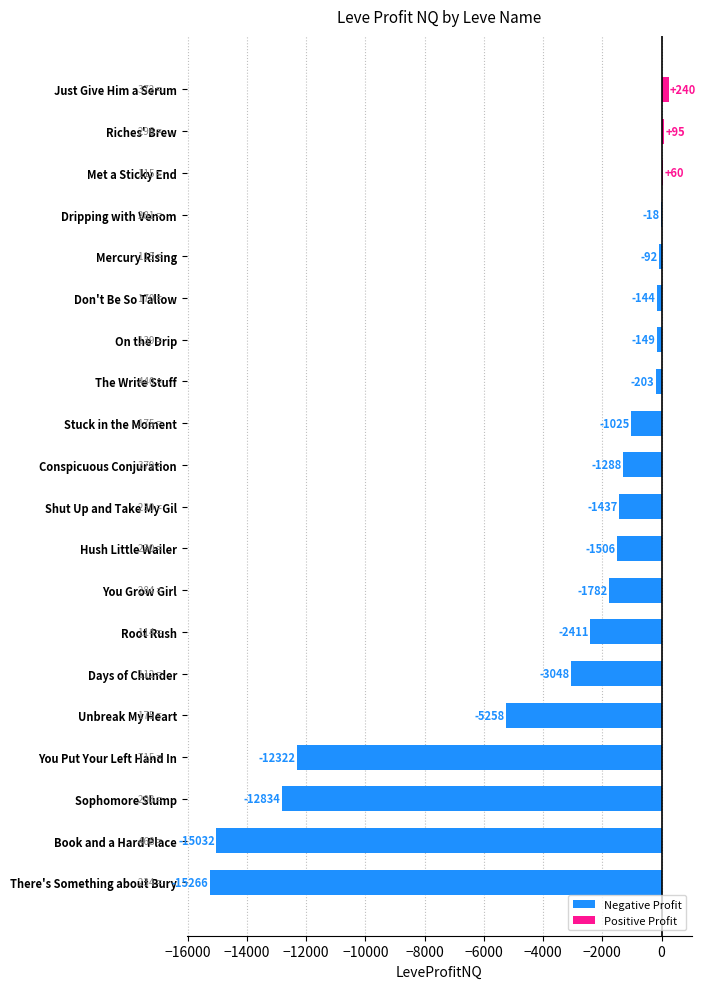

How many series are shown in this chart?

1